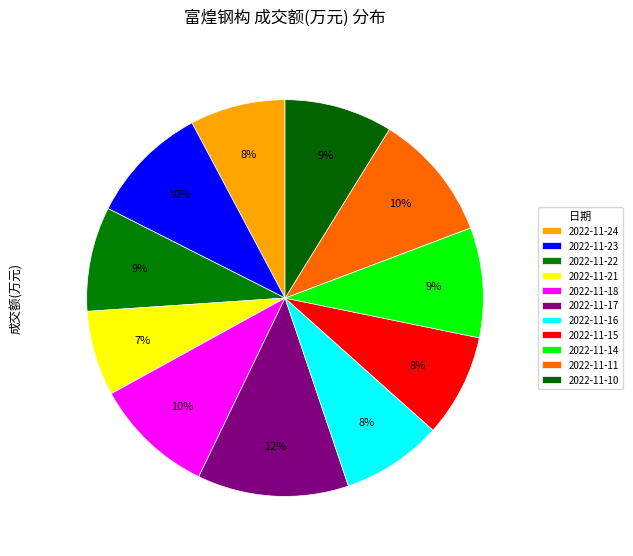

To the nearest percent, what percentage of the pie is 2022-11-24?

8%